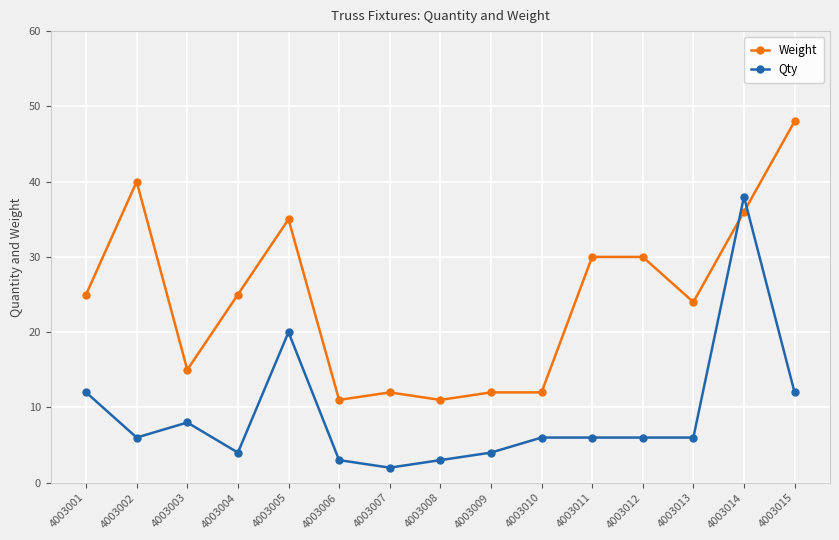

Rank the series at 4003013 from highest to lowest value.

Weight, Qty